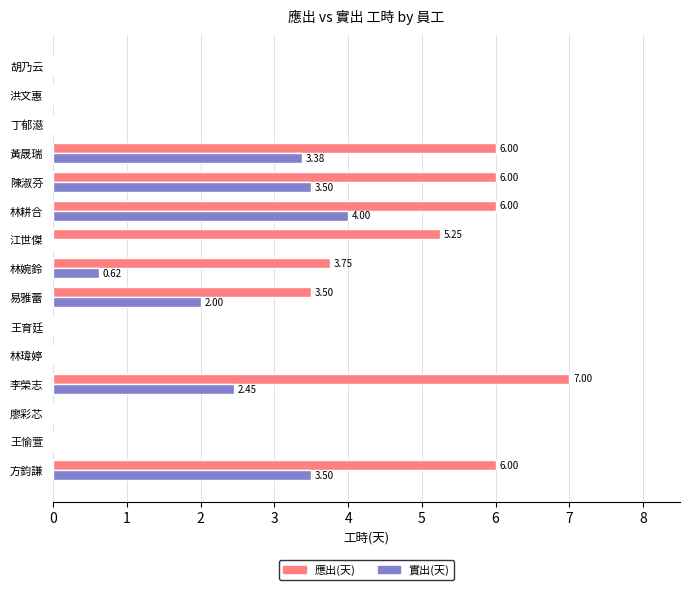

What are all the series names shown in the legend?

應出(天), 實出(天)